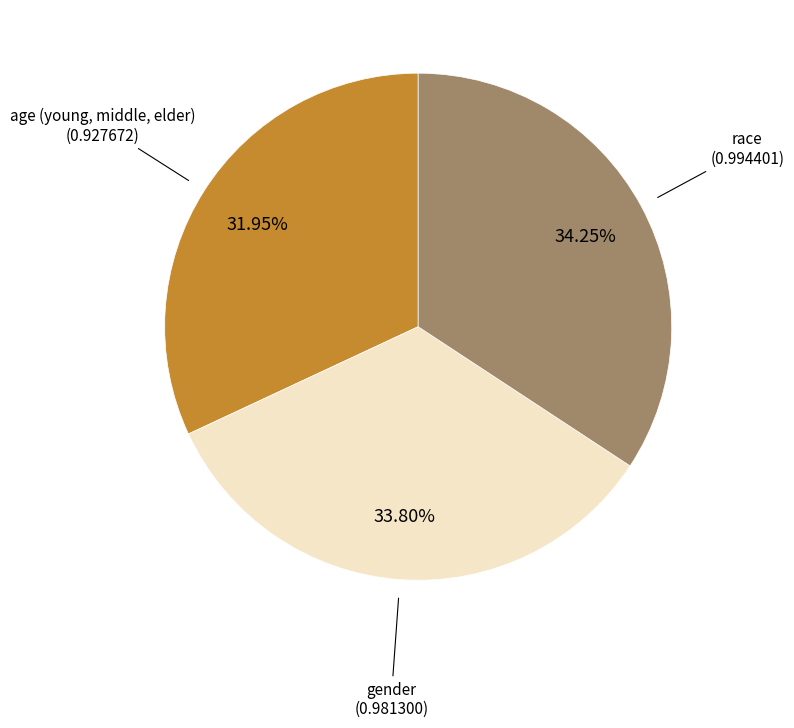

Does any single category account for the majority?

No